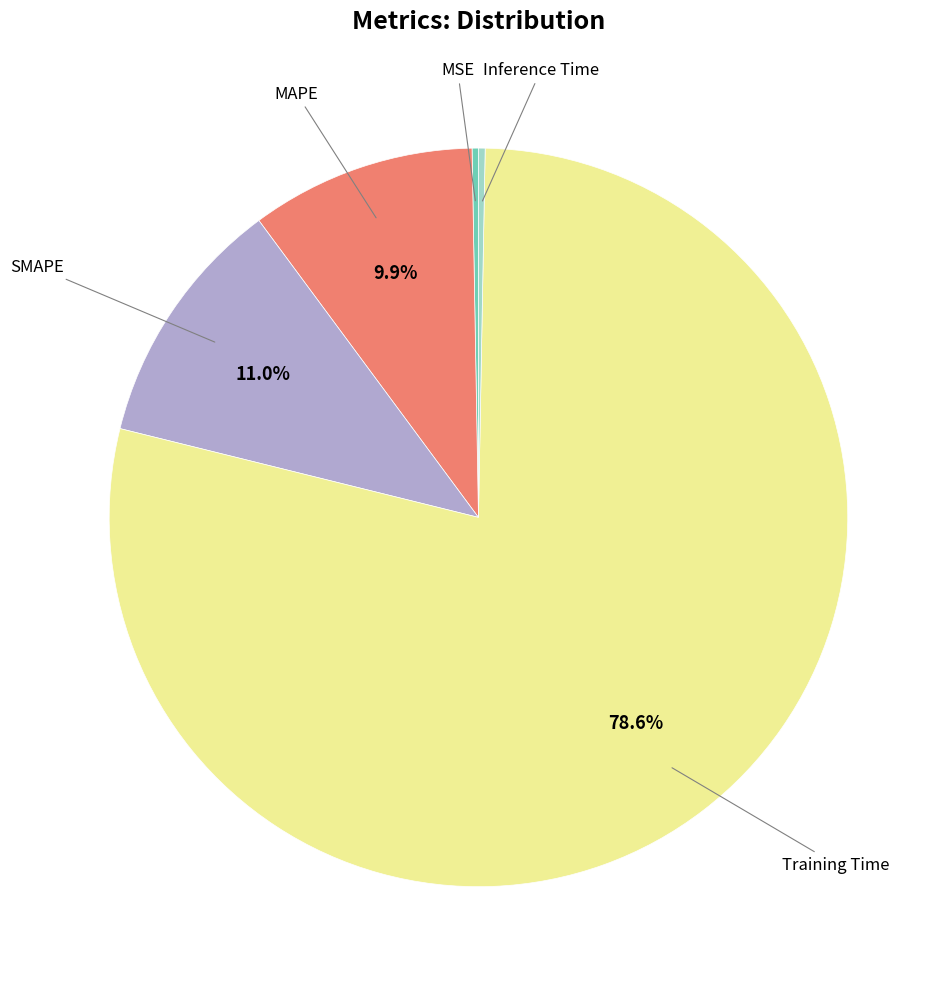

Combined, do Training Time and SMAPE account for over 50%?

Yes